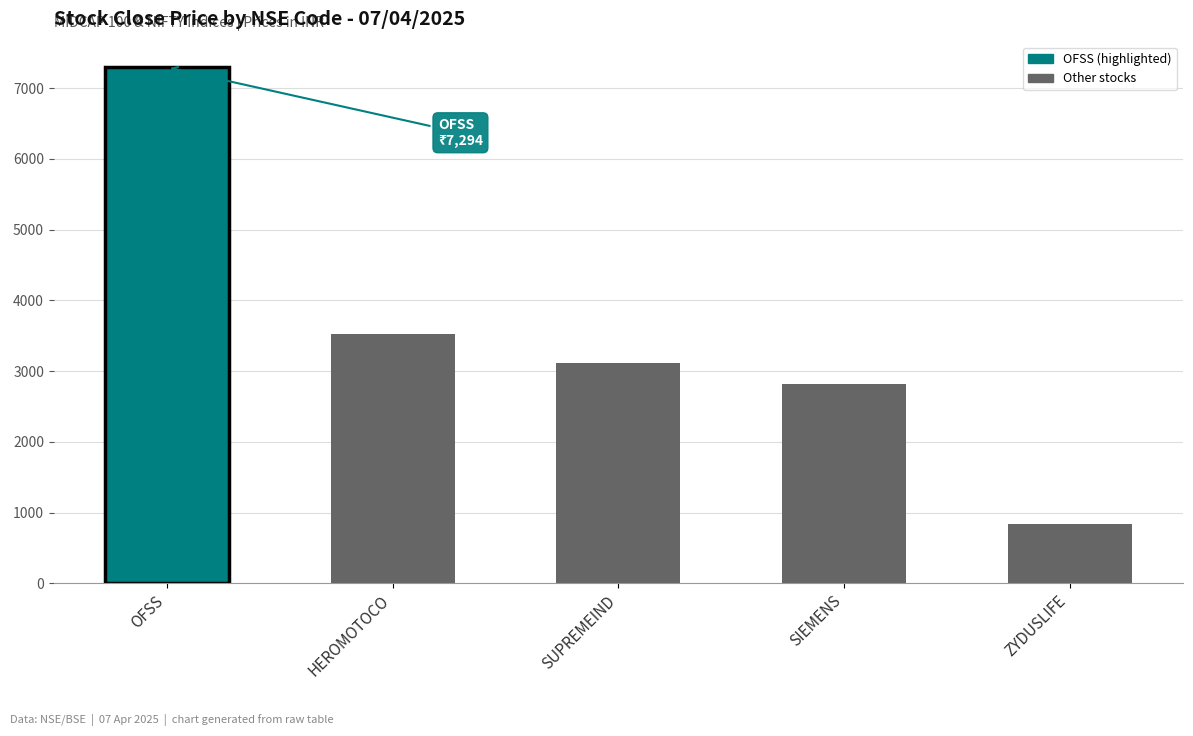

What is the difference between the second highest and minimum values?

2689.3